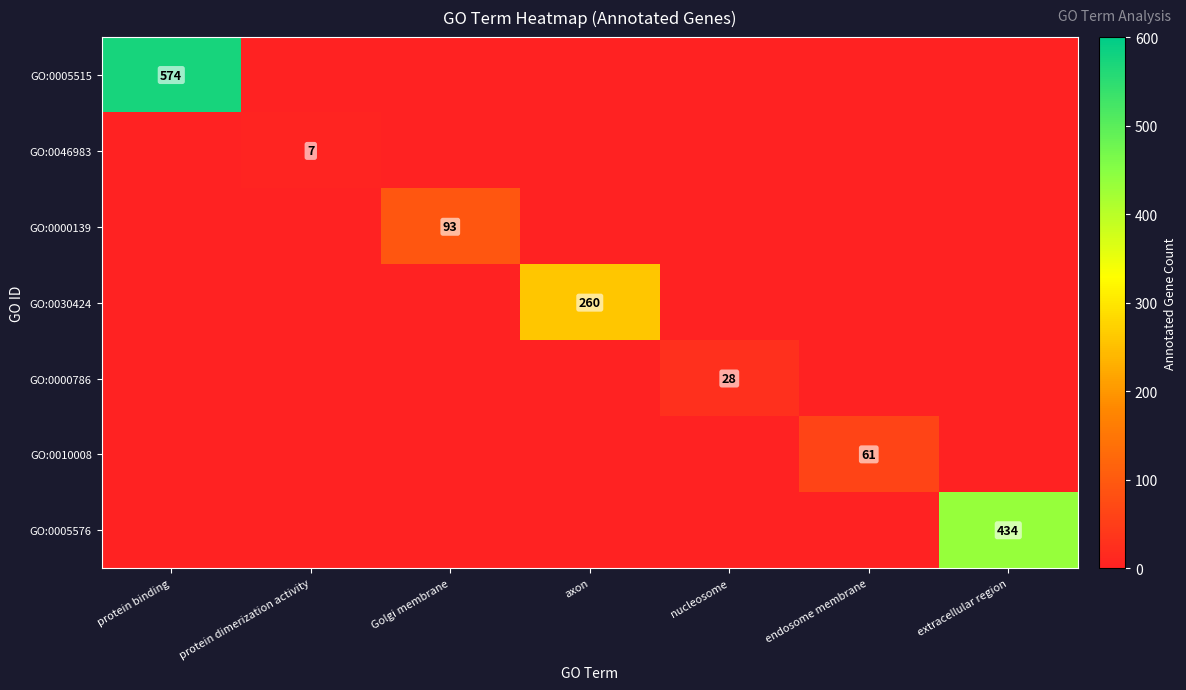

Which has a higher value, Golgi membrane or protein binding?

protein binding